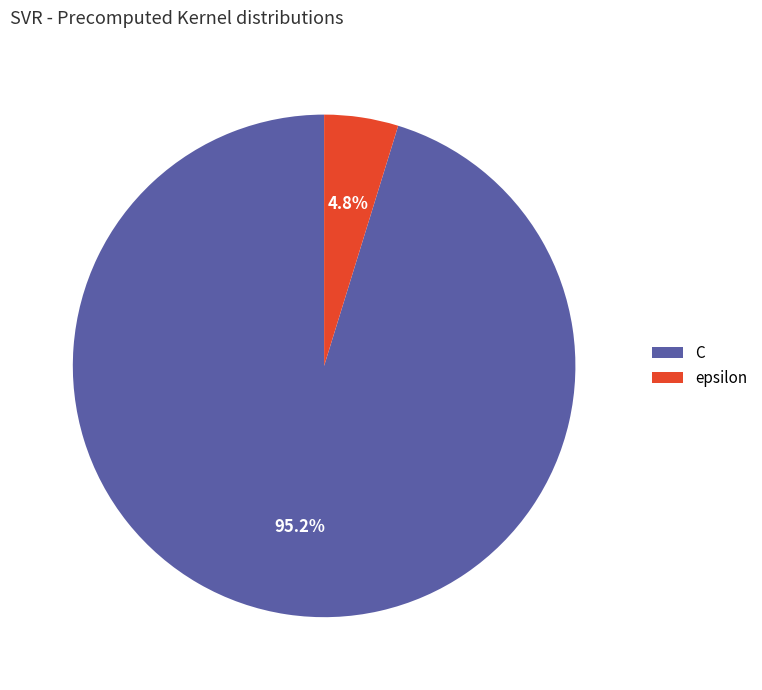

Which category has the smallest portion of the pie?

epsilon